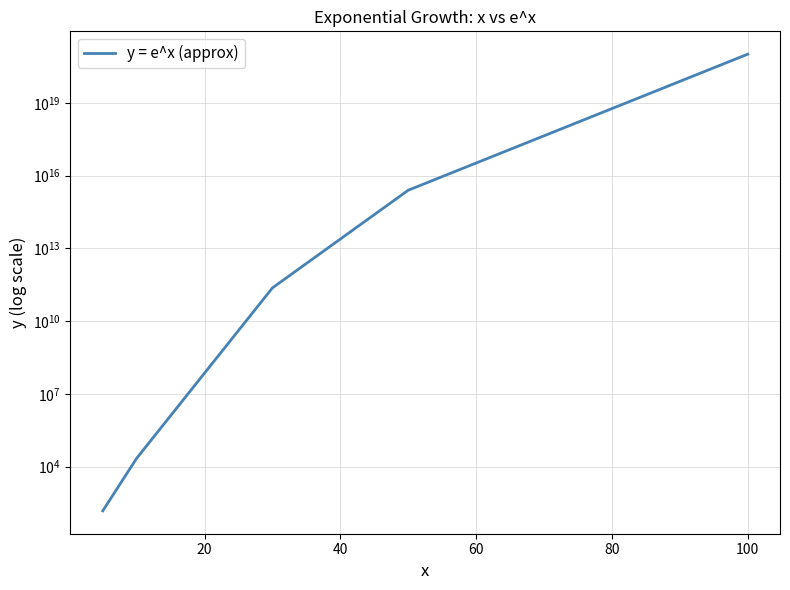

What is the sum of all values?

1012052484233749987328.0